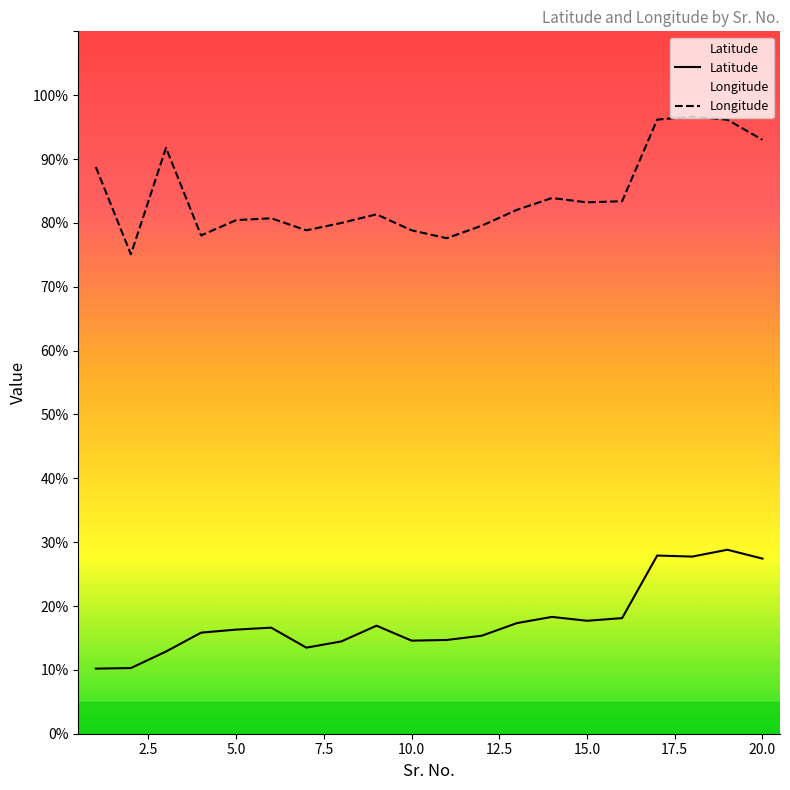

Which series has the largest total across all categories?

Longitude